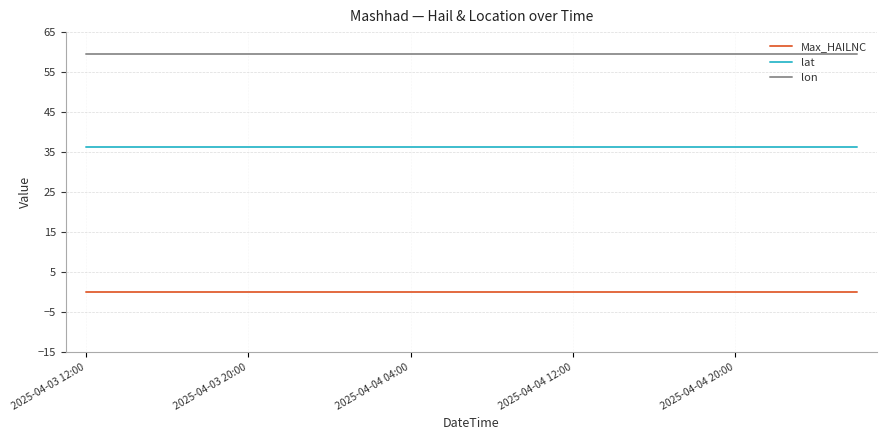

List the series in order of their overall mean, lowest first.

Max_HAILNC, lat, lon